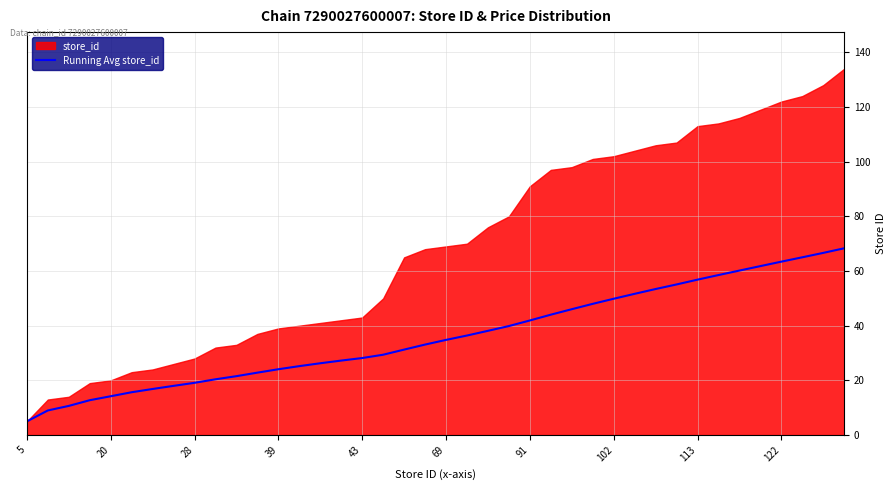

What is the value of the 13th point from the left?

24.1